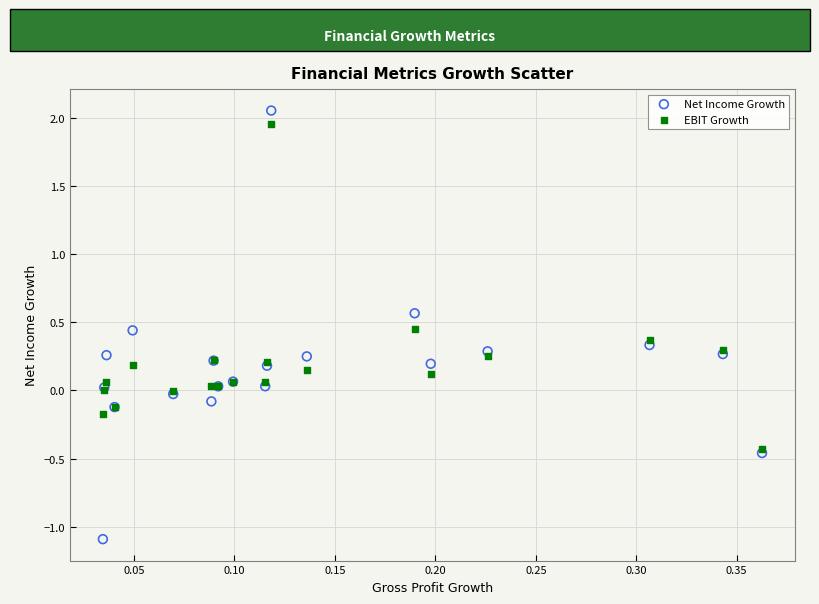

Which series reaches the minimum Y coordinate?

Net Income Growth